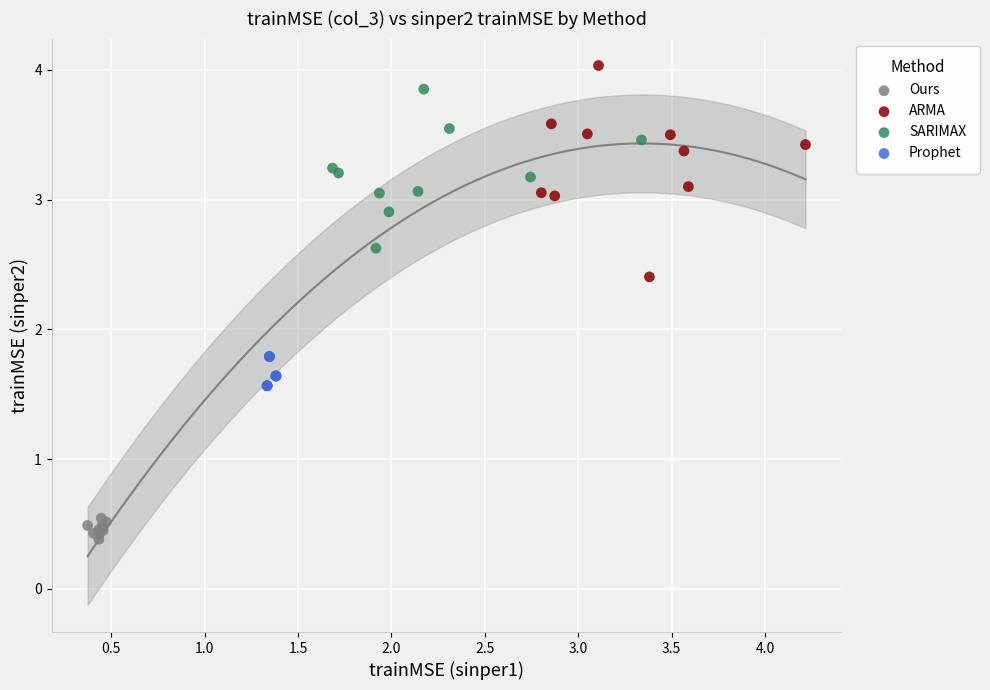

What are all the series names shown in the legend?

Ours, ARMA, SARIMAX, Prophet